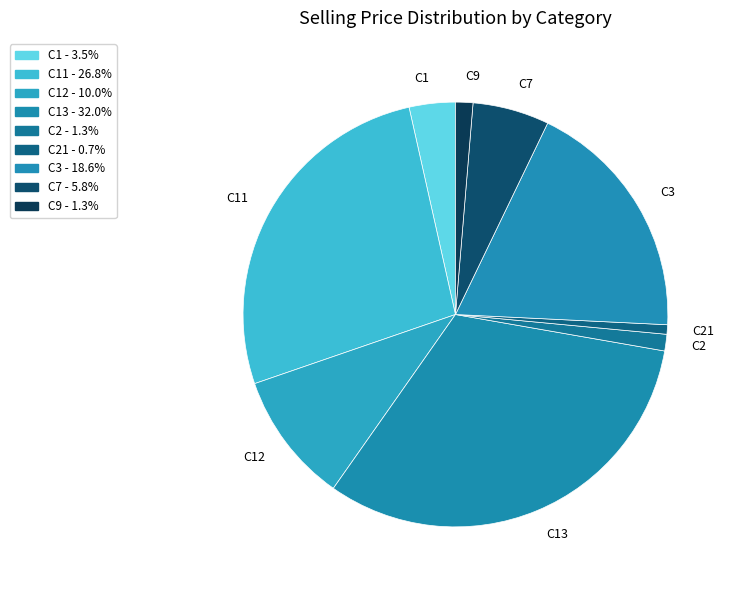

Combined, do C21 and C7 account for over 50%?

No